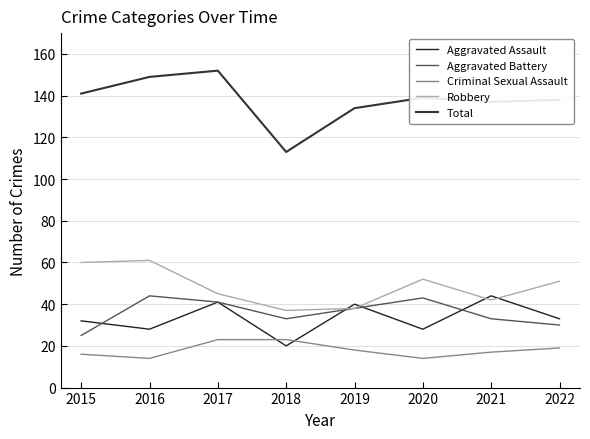

How many lines are shown in the chart?

5